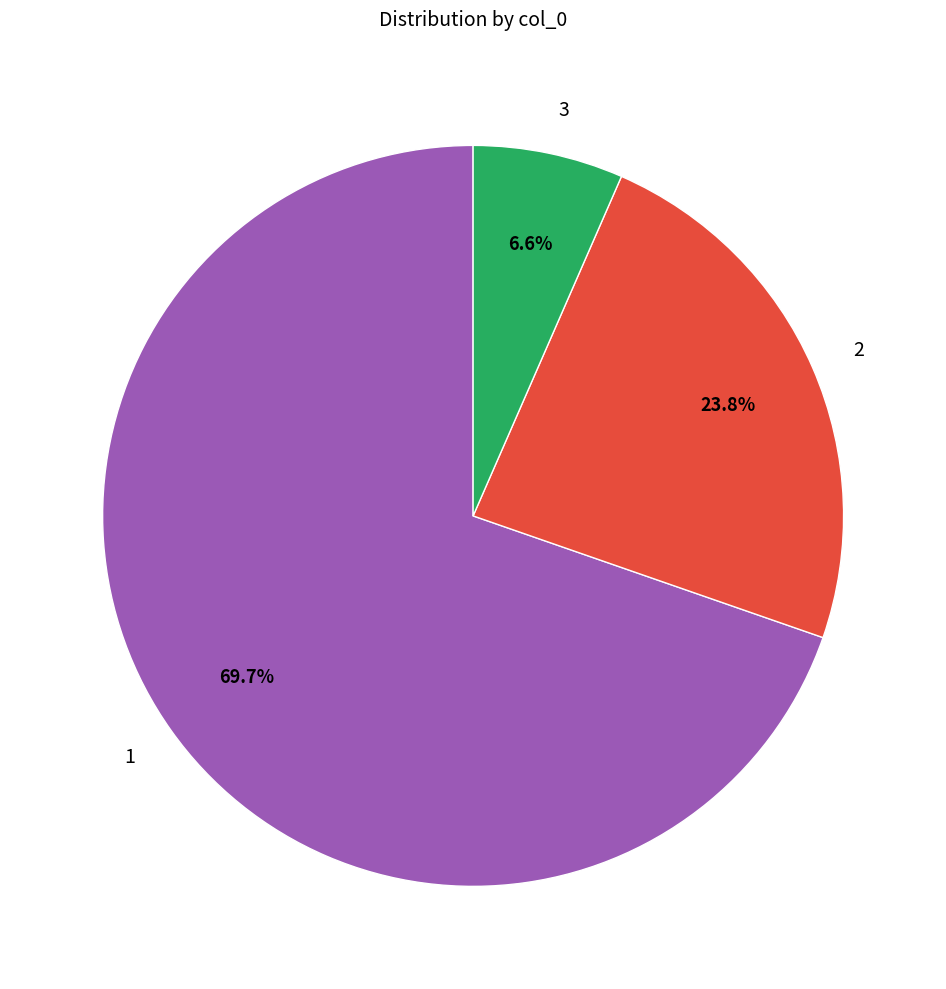

Does 1 account for over 50% of the chart?

Yes